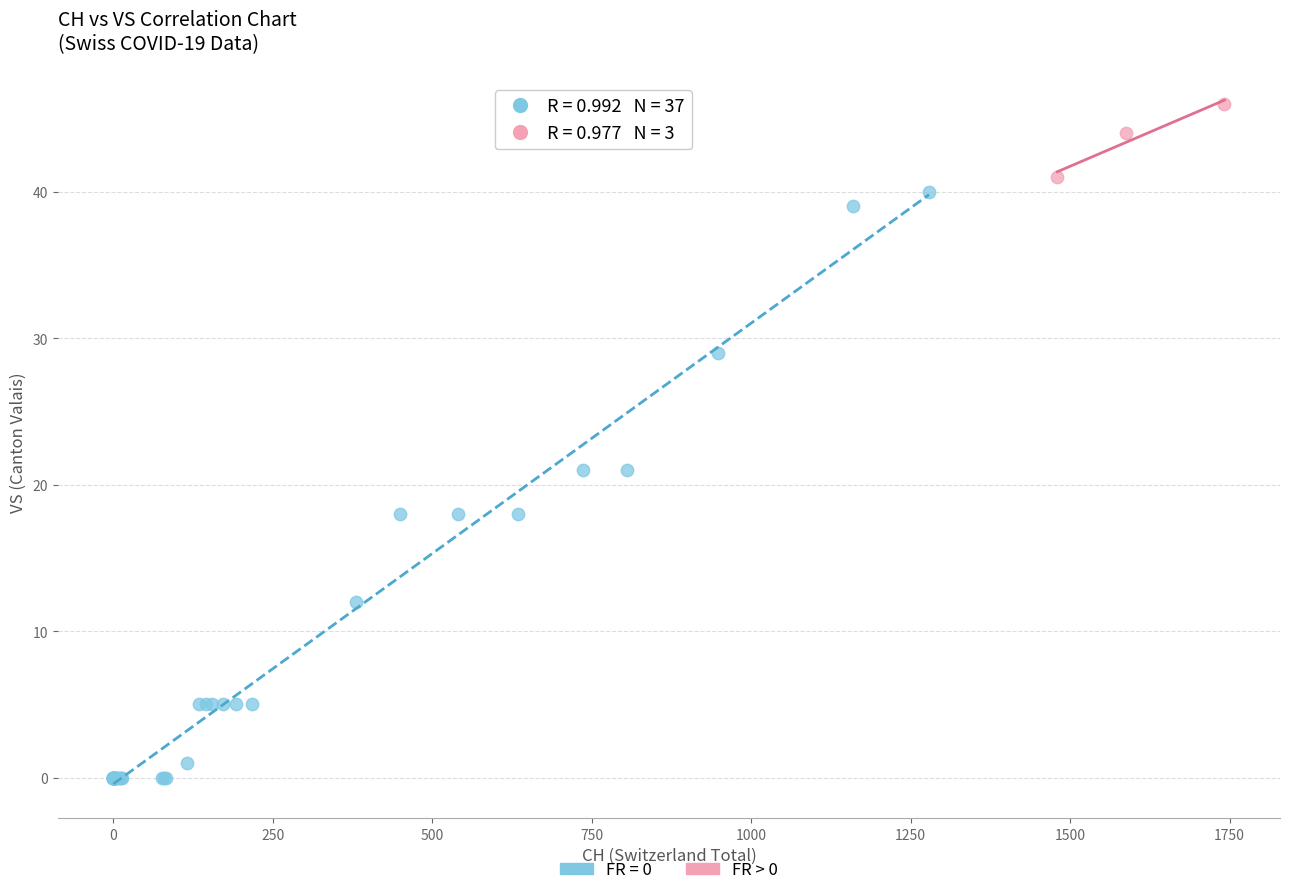

Which series contains the highest Y value?

FR > 0